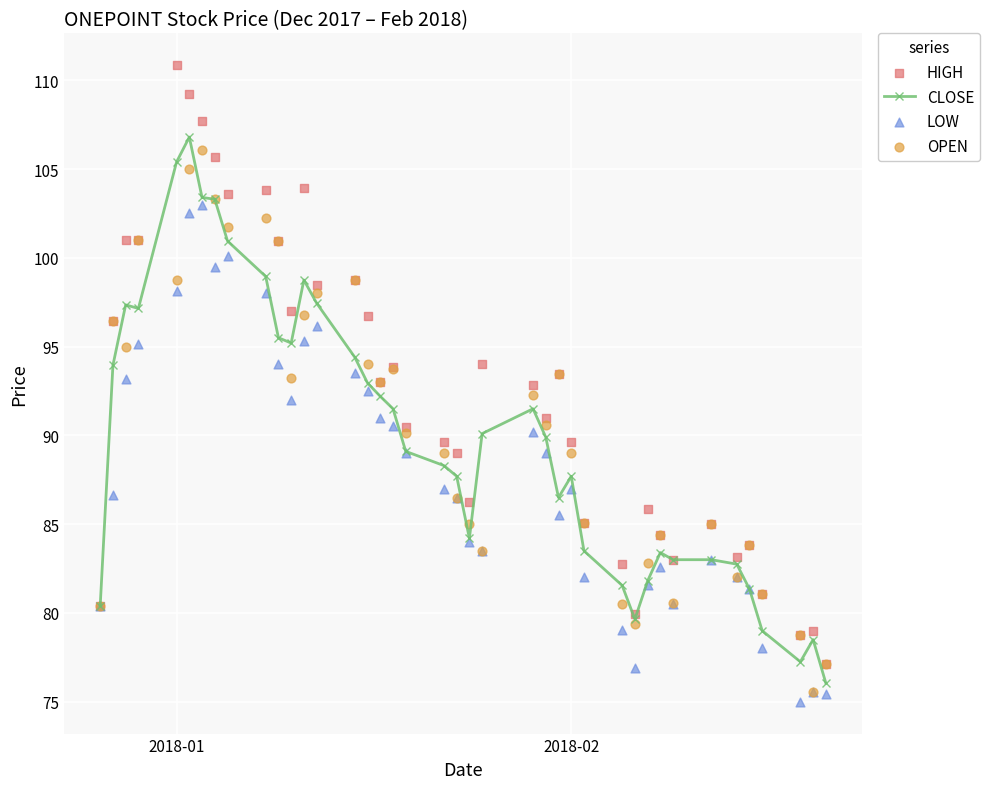

Which series has the largest total across all categories?

HIGH